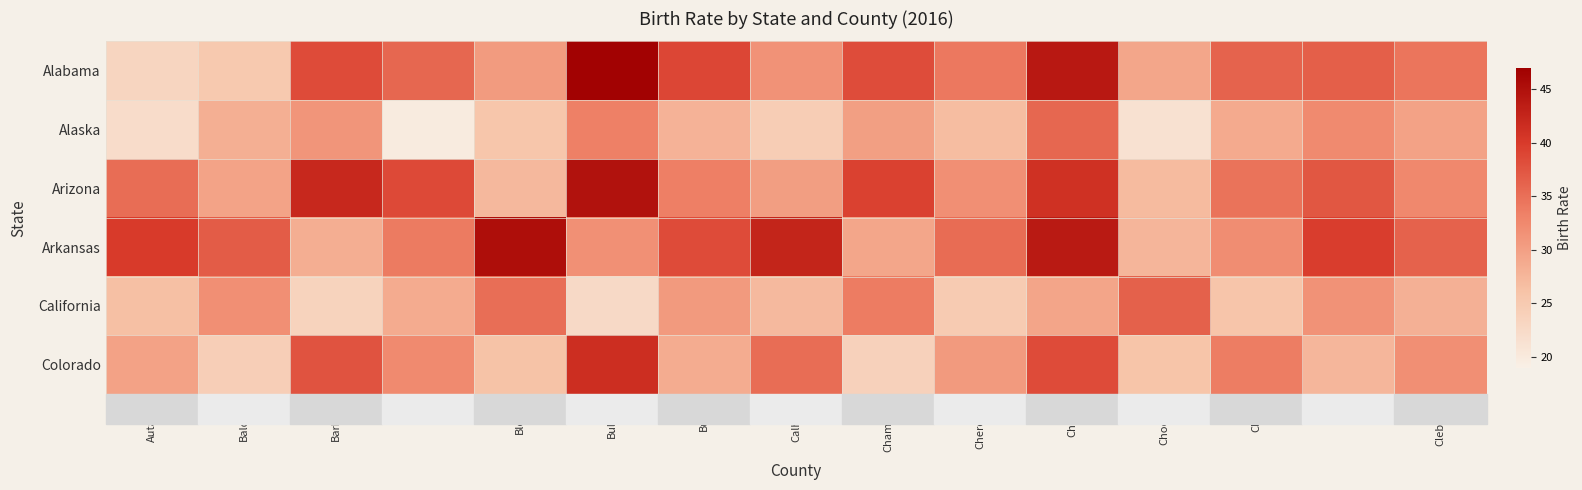

How many categories are shown in the chart?

15